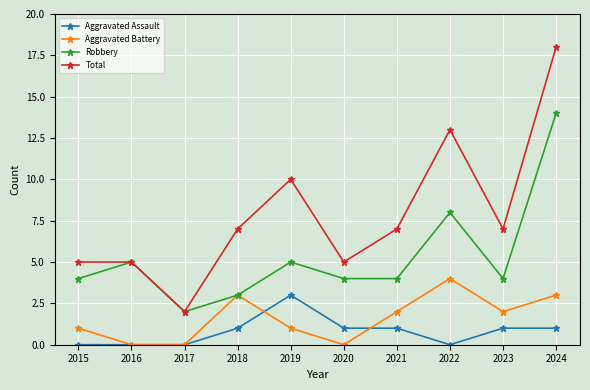

What is the maximum value shown in the chart?

18